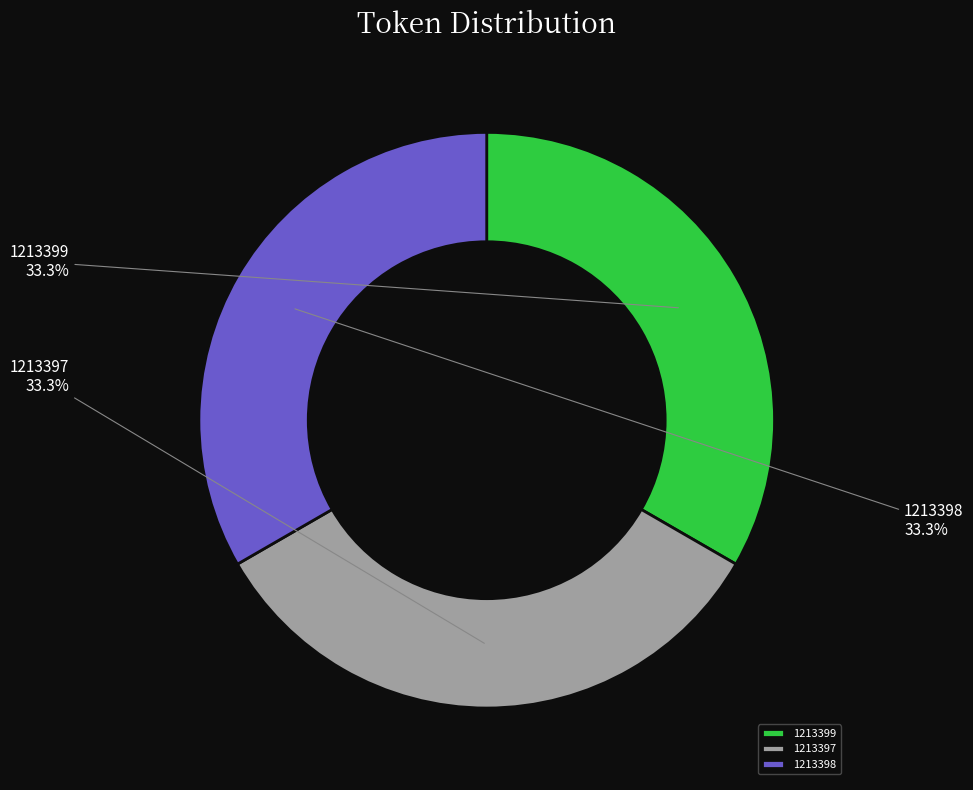

Count the number of slices in the pie.

3